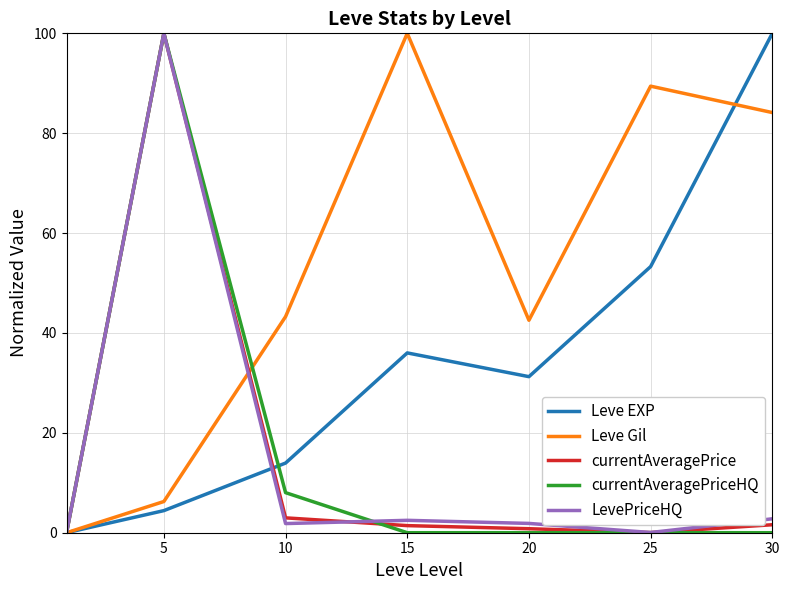

True or false: Leve Gil and currentAveragePrice cross at least once.

True